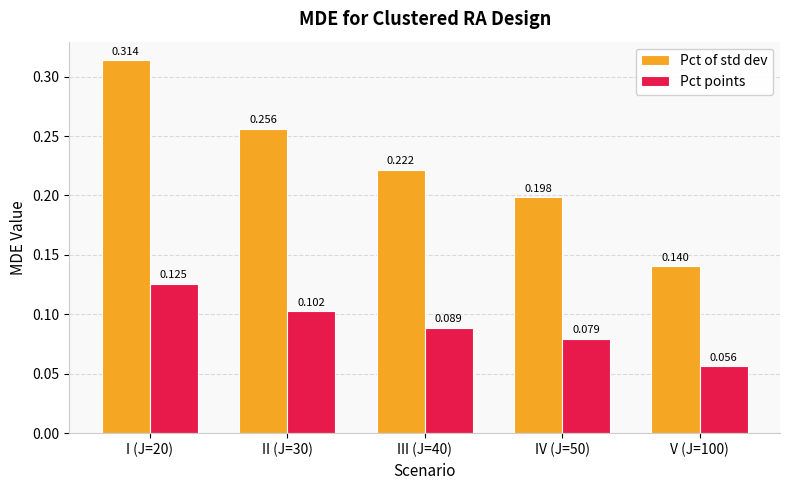

List the series in order of their peak value, highest first.

Pct of std dev, Pct points